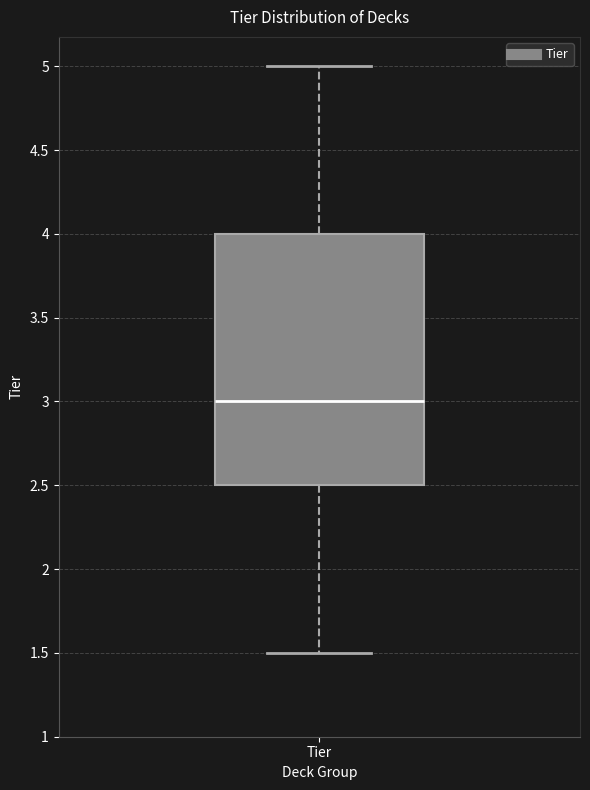

Read this box plot against the y-axis: the position of the median line, the range covered by the box, and the ends of both whiskers. The values are not printed on the chart, so give them approximately, as read against the axis.

median 3.0, box 2.5 to 4.0, whiskers 1.5 to 5.0